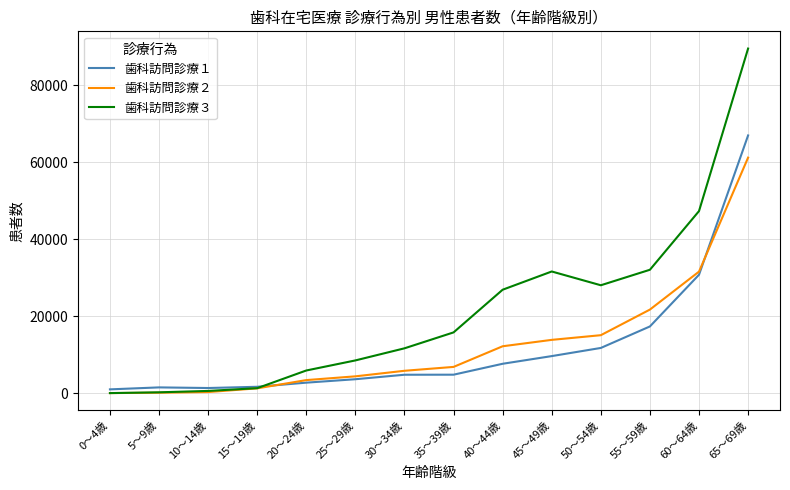

Is the value of 歯科訪問診療２ at 40～44歳 greater than the value of 歯科訪問診療３ at 5～9歳?

Yes